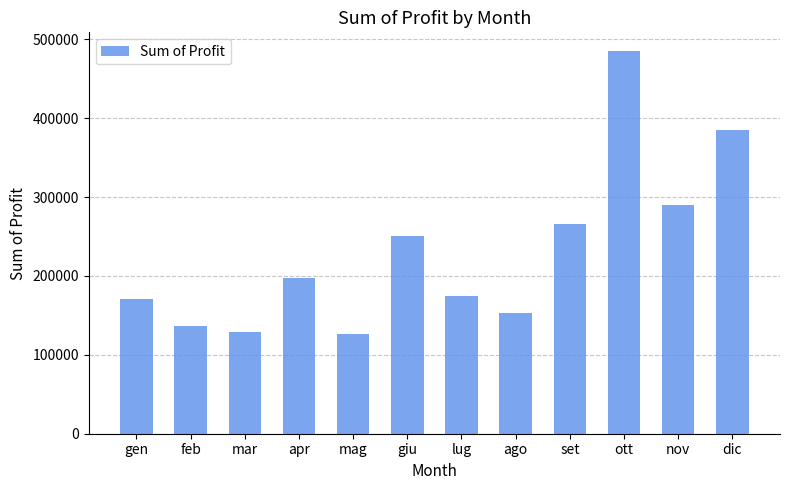

The chart shows a value of 138586.9 at ott. True or false?

False